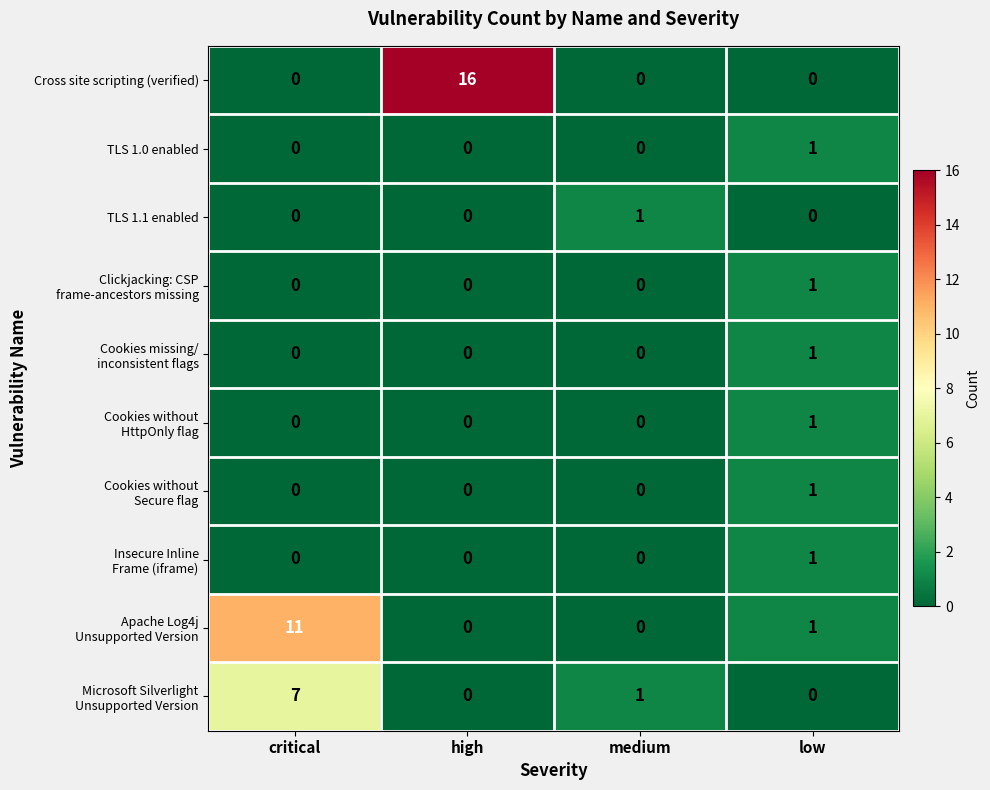

Count the number of categories in the chart.

4